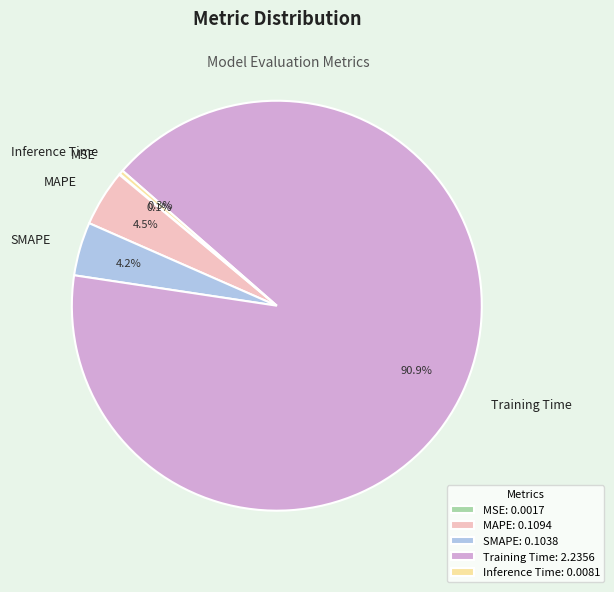

To the nearest percent, what is the difference between the Training Time and Inference Time slice percentages?

91%